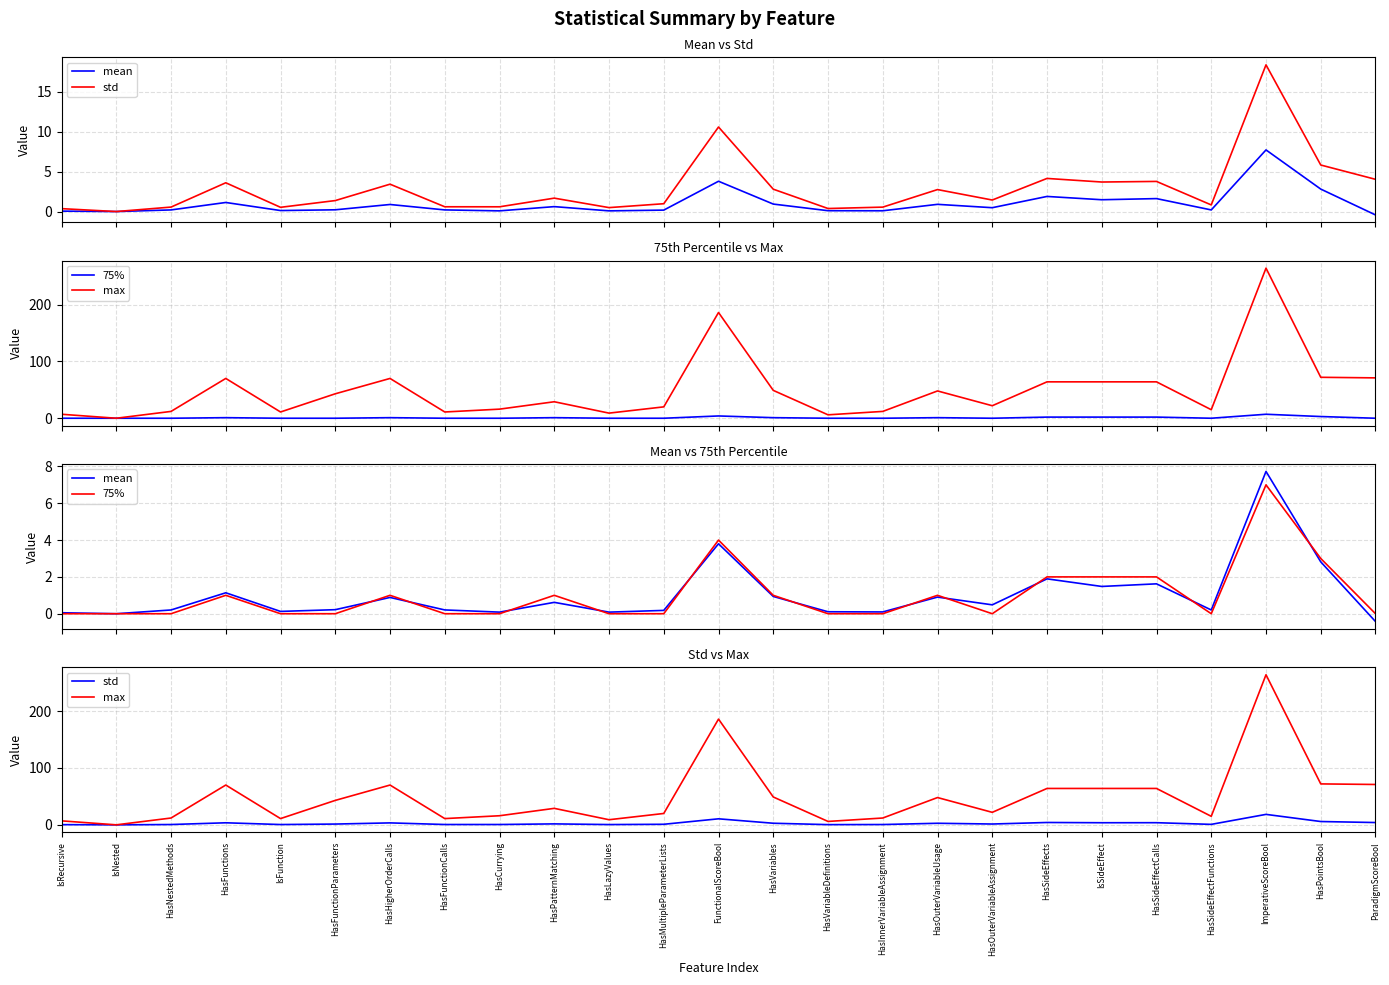

What is the approximate value of mean at HasLazyValues?

0.1